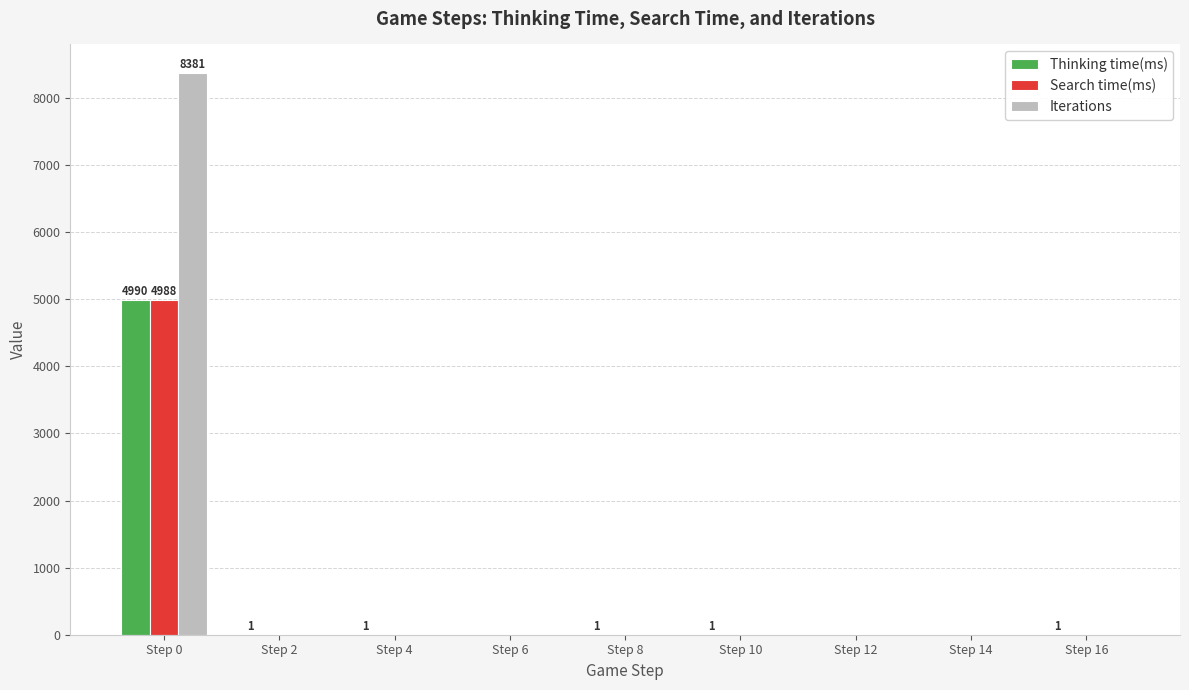

True or false: Thinking time(ms) has a value of 1 at Step 2.

True